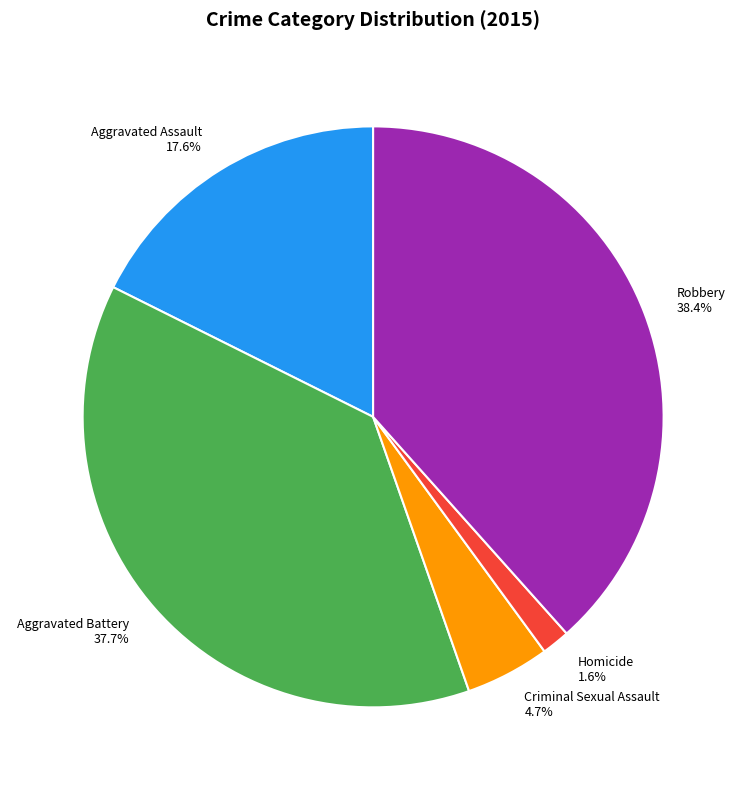

To the nearest percent, what is the combined percentage of Aggravated Assault and Aggravated Battery?

55%